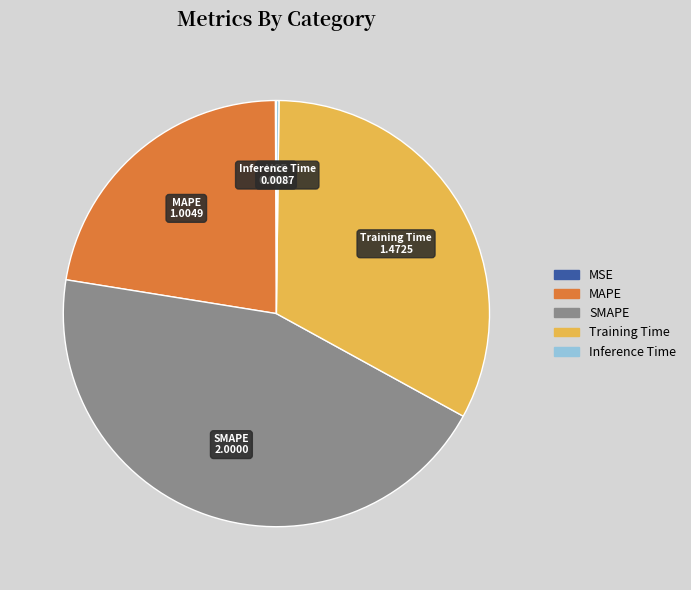

Is there any slice that represents more than half of the pie?

No